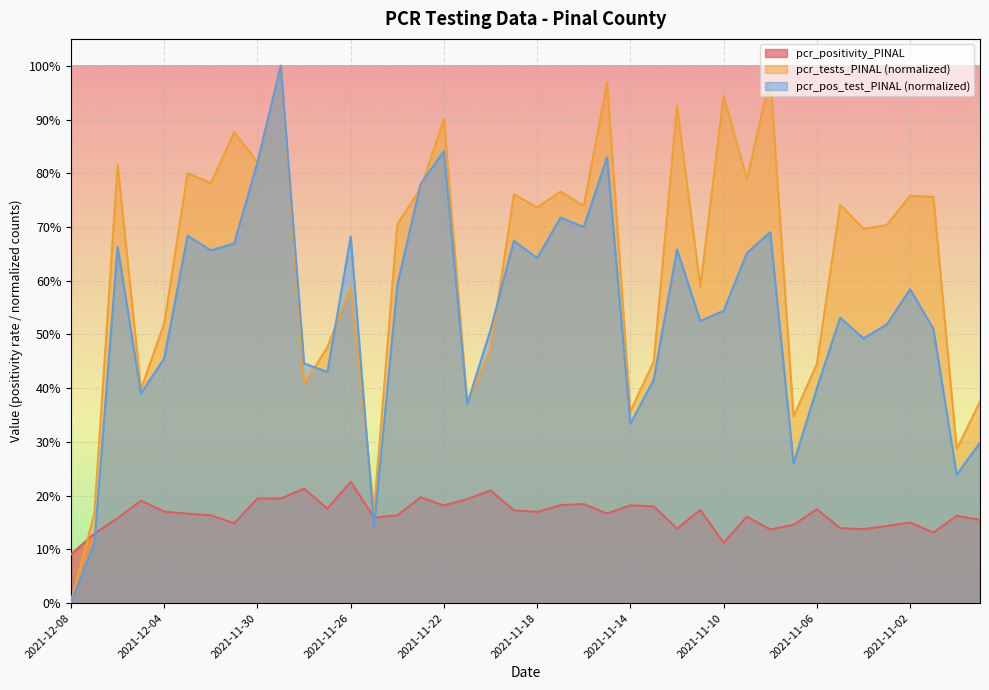

How many intersections are there between pcr_tests_PINAL and pcr_positivity_PINAL?

1